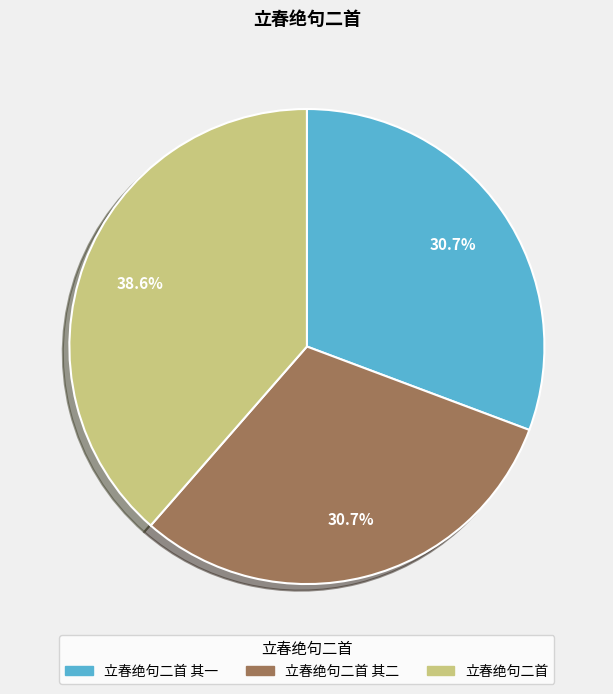

Is there a majority slice in this chart?

No